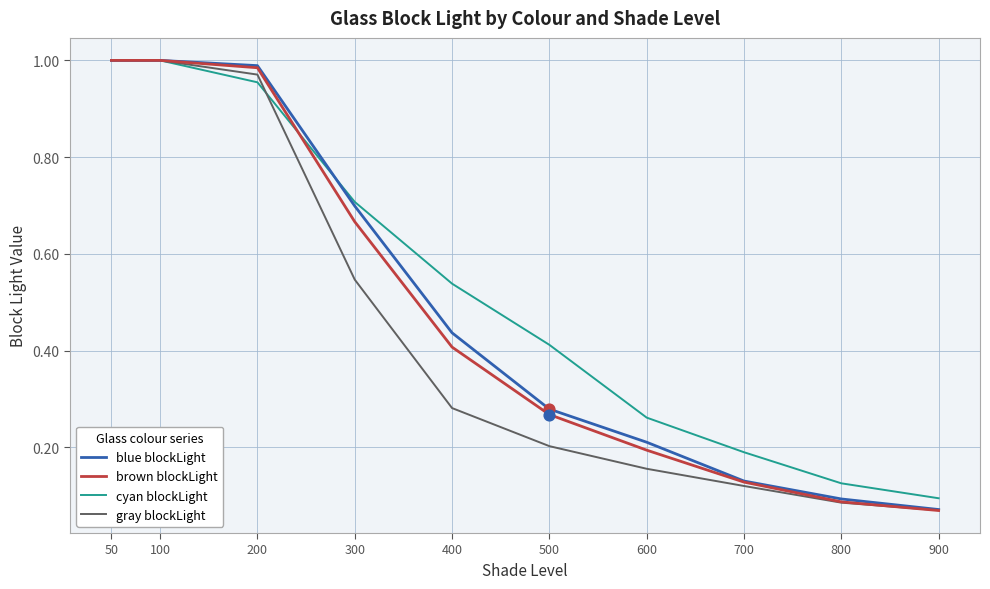

What are all the series names shown in the legend?

blue blockLight, brown blockLight, cyan blockLight, gray blockLight